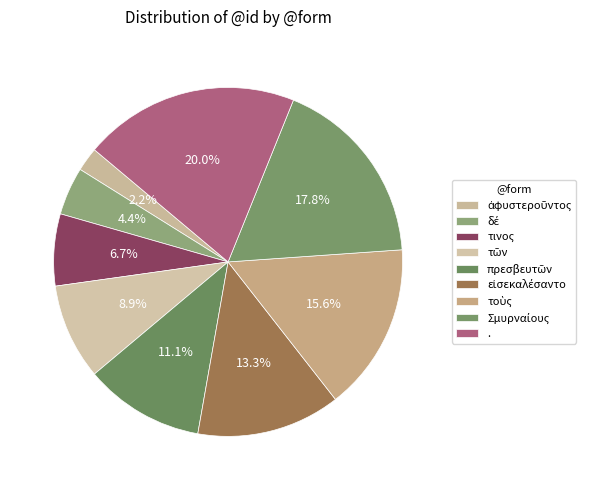

The εἰσεκαλέσαντο slice represents 26% of the pie. True or false?

False